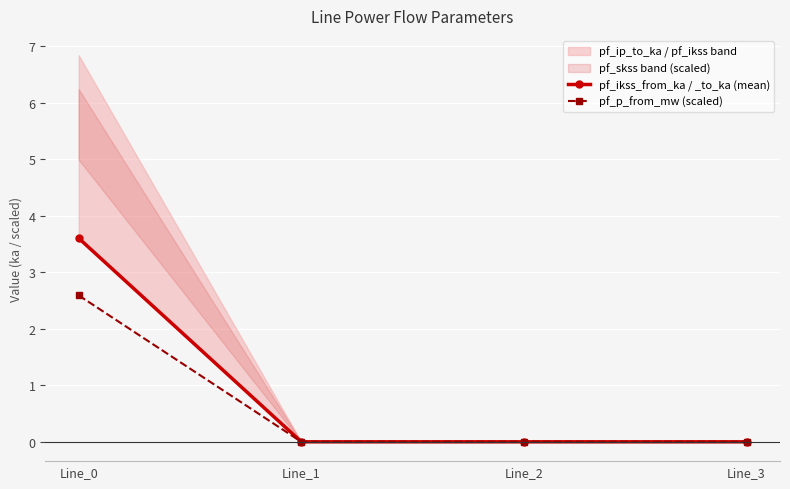

Count the number of categories in the chart.

4